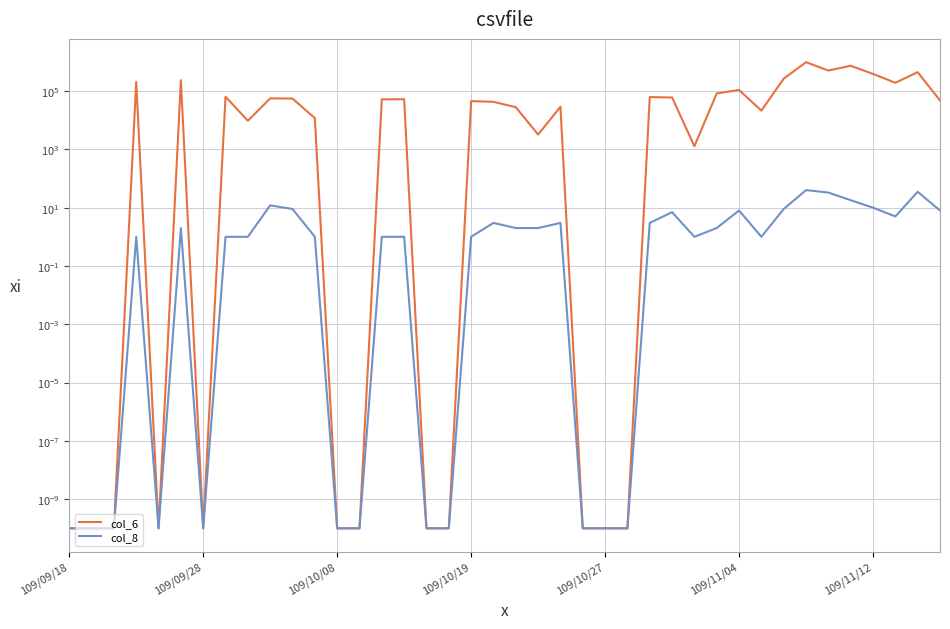

What position from the right is 109/11/12?

4